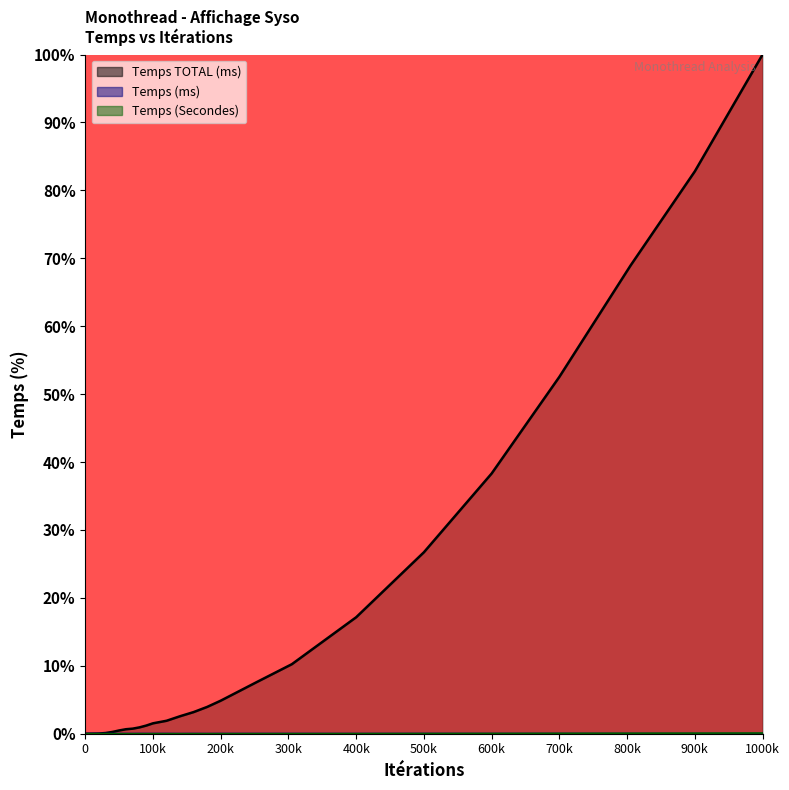

What is the difference between the highest and lowest values at 600k?

38.3